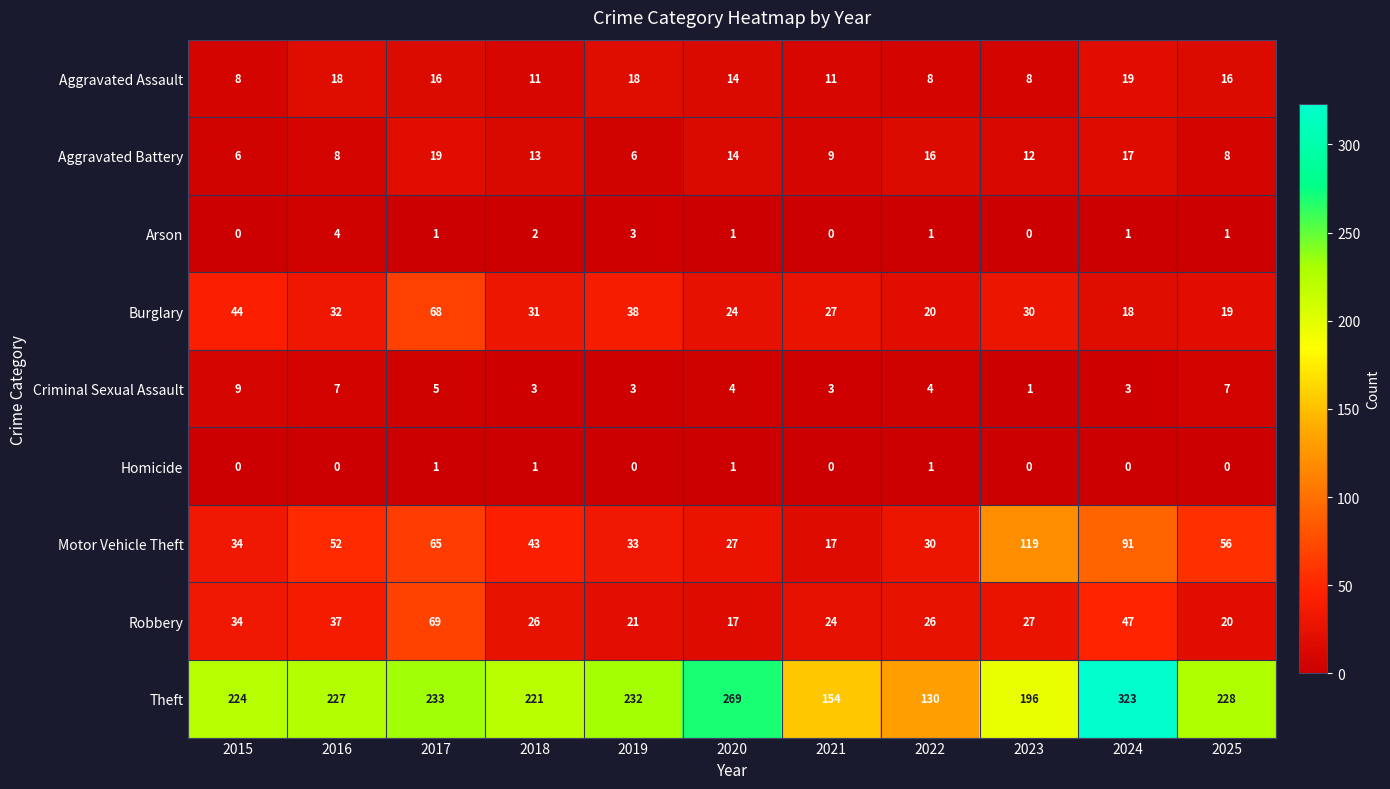

At which category is the sum across all series the highest?

2024